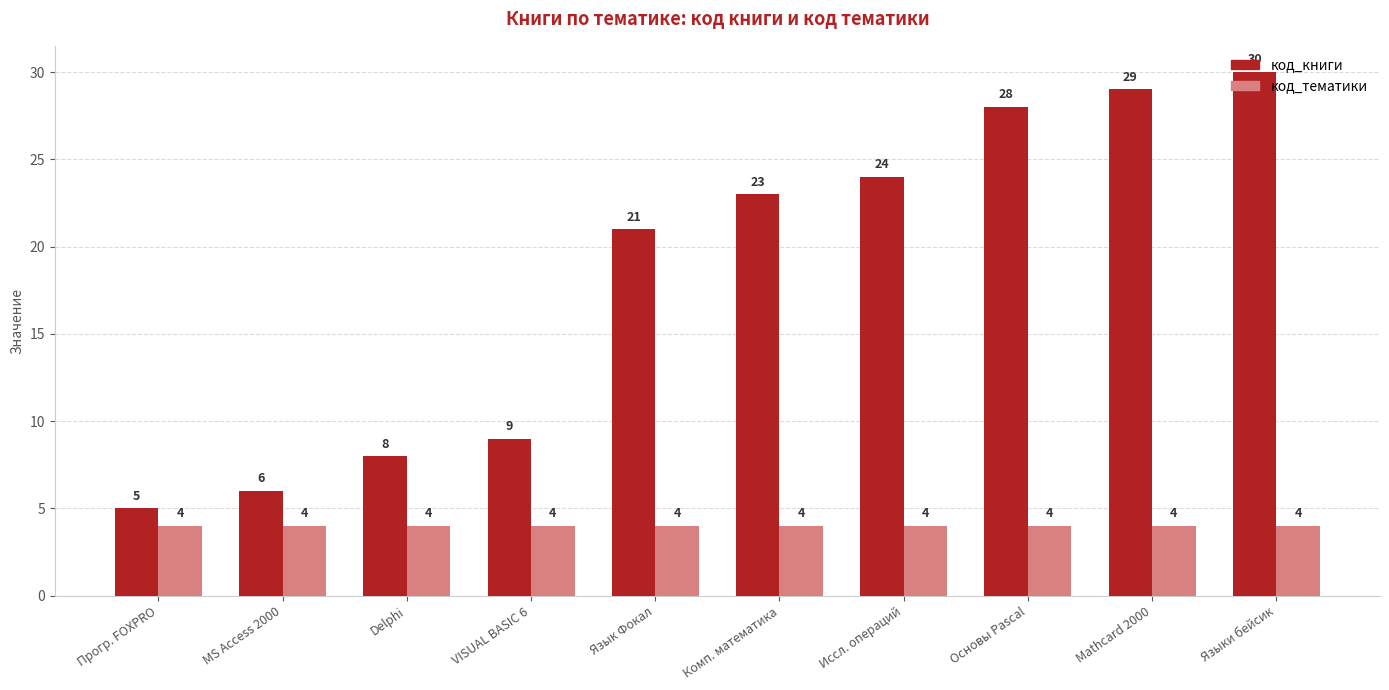

What is the difference between the highest and lowest values at Язык Фокал?

17